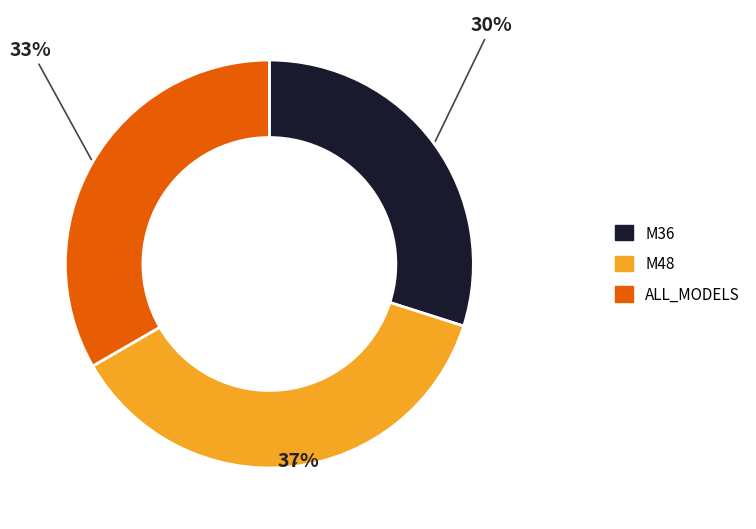

Which slice is the smallest?

M36